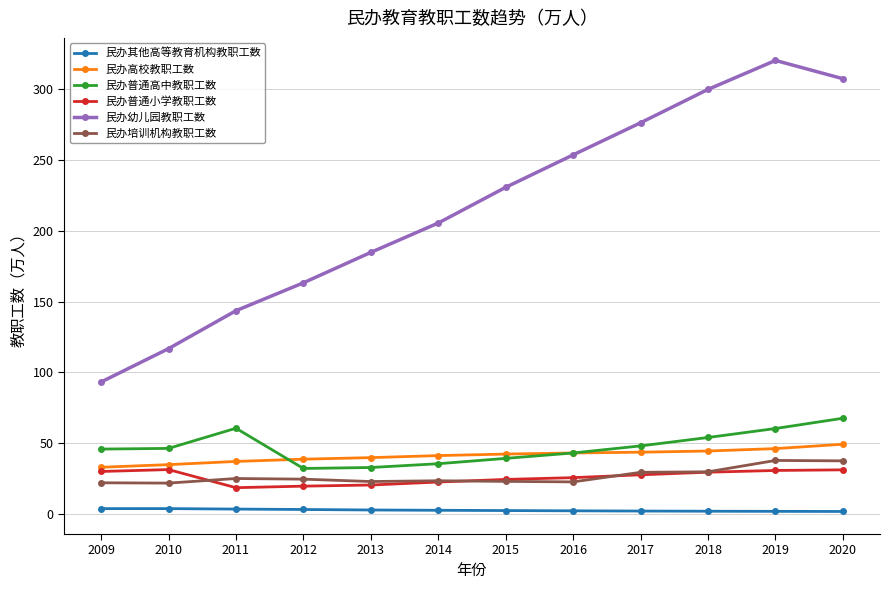

True or false: 民办其他高等教育机构教职工数 has more than 0 interior local peaks.

True